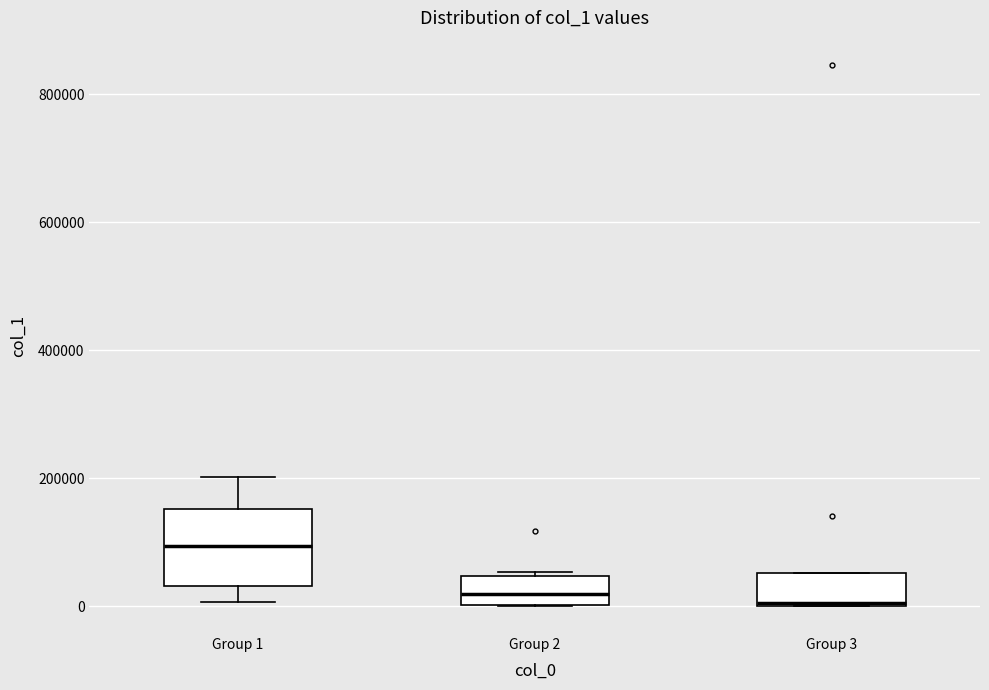

Reading left to right, read every box against the y-axis: the position of its median line, the range the box covers, and the ends of its whiskers. The values are not printed on the chart, so give them approximately, as read against the axis.

Group 1: median 100000, box 40000 to 160000, whiskers 0 to 200000
Group 2: median 20000, box 0 to 40000, whiskers 0 to 60000
Group 3: median 0, box 0 to 60000, whiskers 0 to 60000